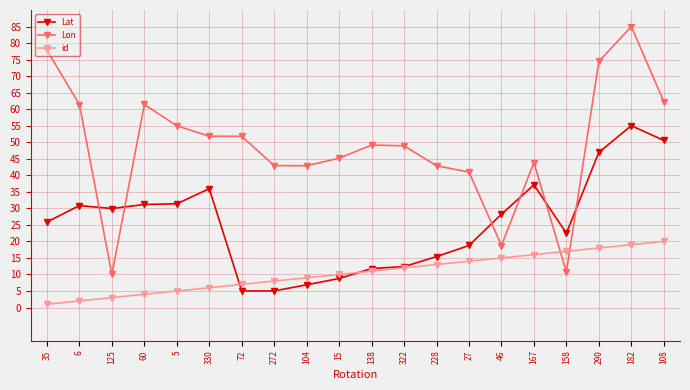

Is the value of Lon at 167 greater than the value of id at 5?

Yes